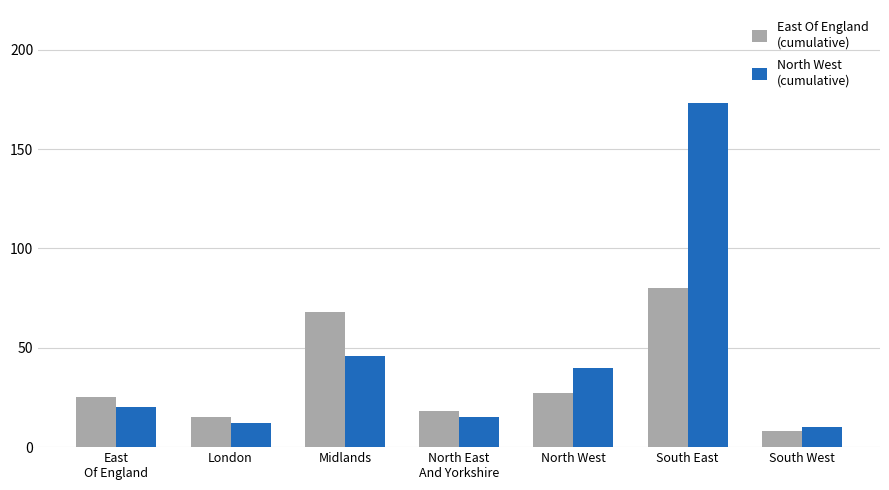

What is the spread (max minus min) of values at Midlands?

22